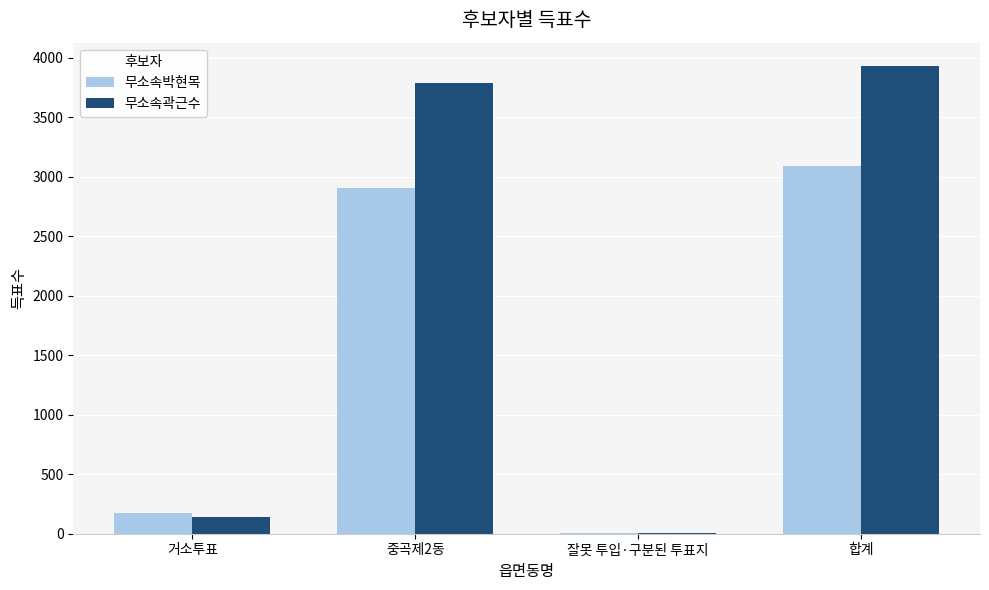

True or false: 무소속곽근수 has a value of 3929 at 합계.

True